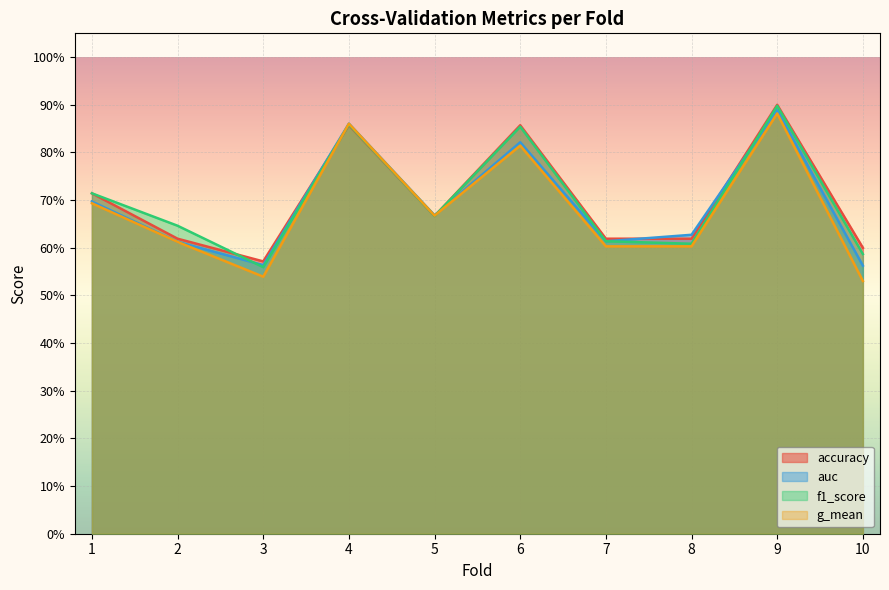

Count the g_mean values in the range 0 to 1.

10